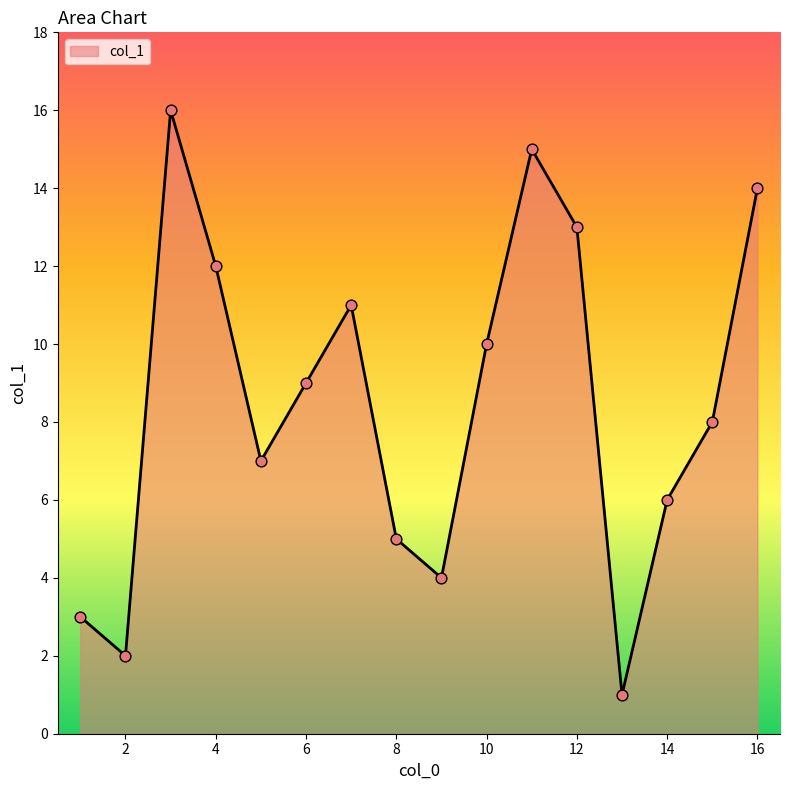

What is the difference between the maximum and minimum values?

15